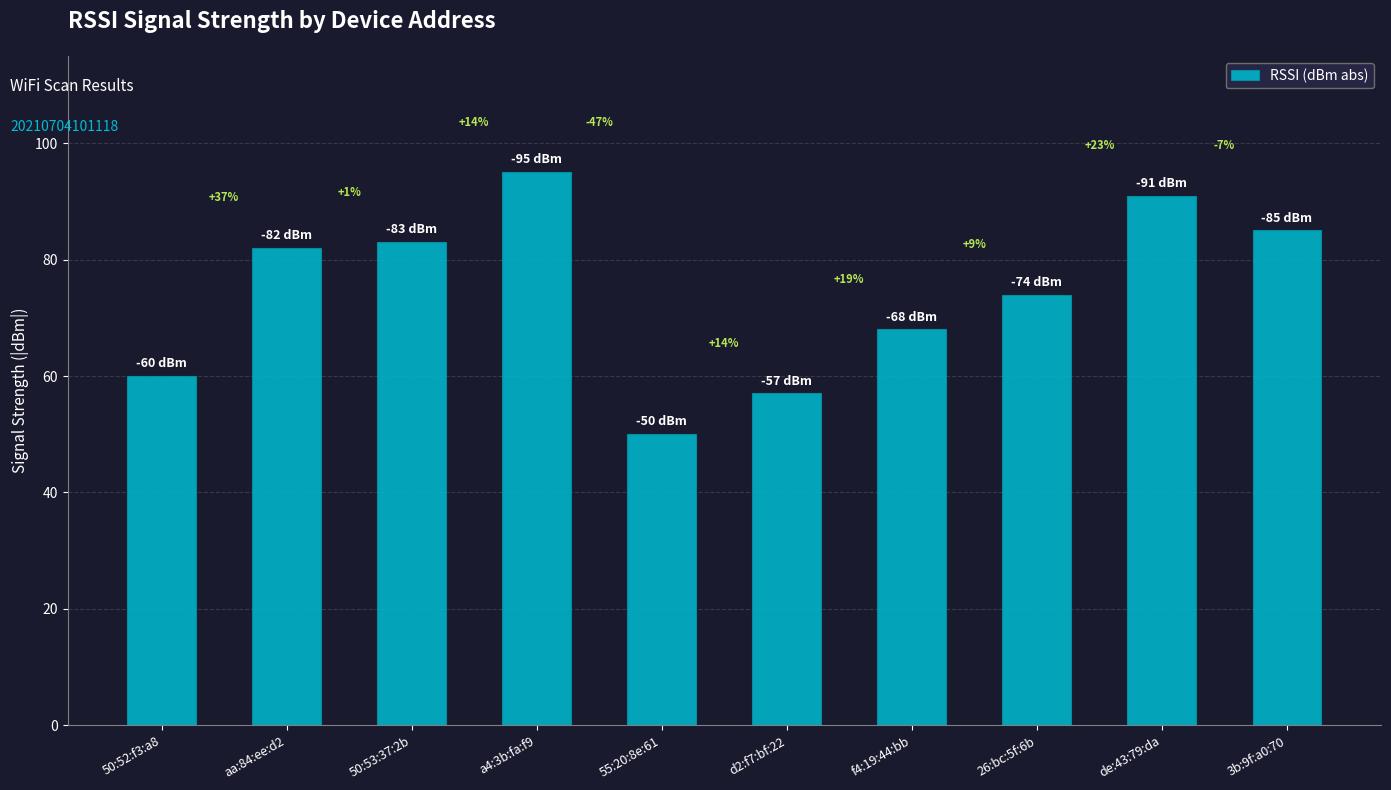

At which category does the chart reach its minimum across all series?

55:20:8e:61